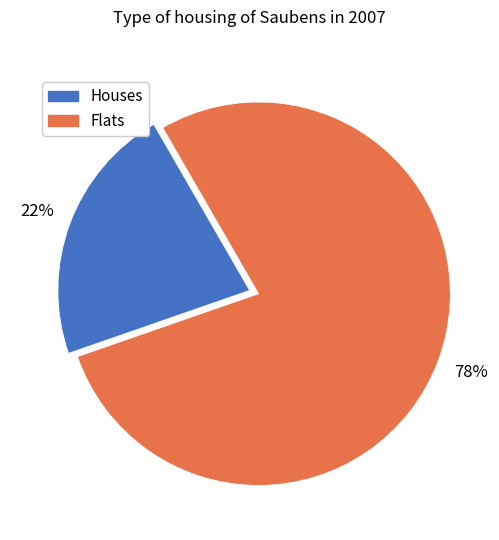

To the nearest percent, what percentage of the pie is Houses?

22%